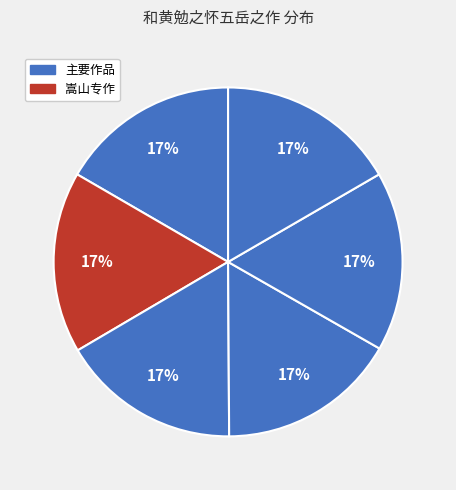

How many slices are in this pie chart?

6